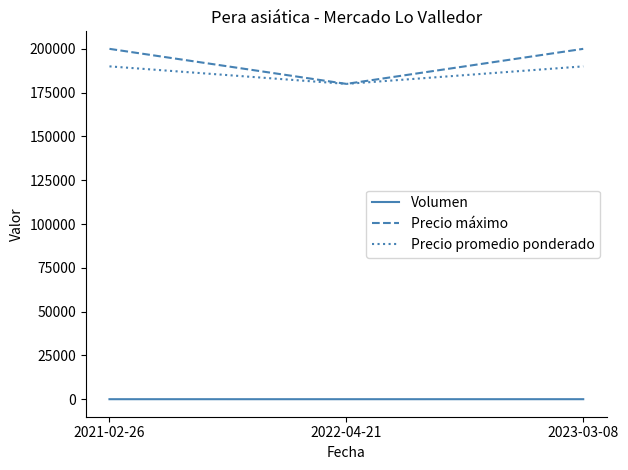

What position from the left is 2022-04-21?

2